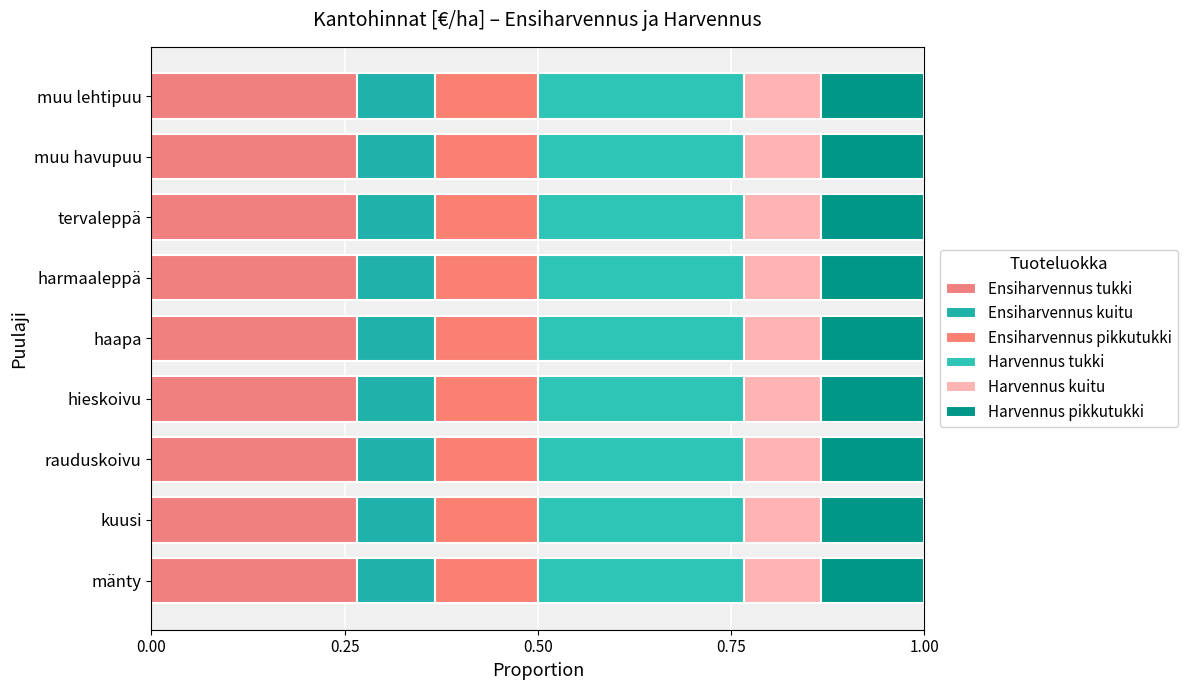

At muu havupuu, list the series in order from largest to smallest.

Ensiharvennus tukki, Harvennus tukki, Ensiharvennus pikkutukki, Harvennus pikkutukki, Ensiharvennus kuitu, Harvennus kuitu